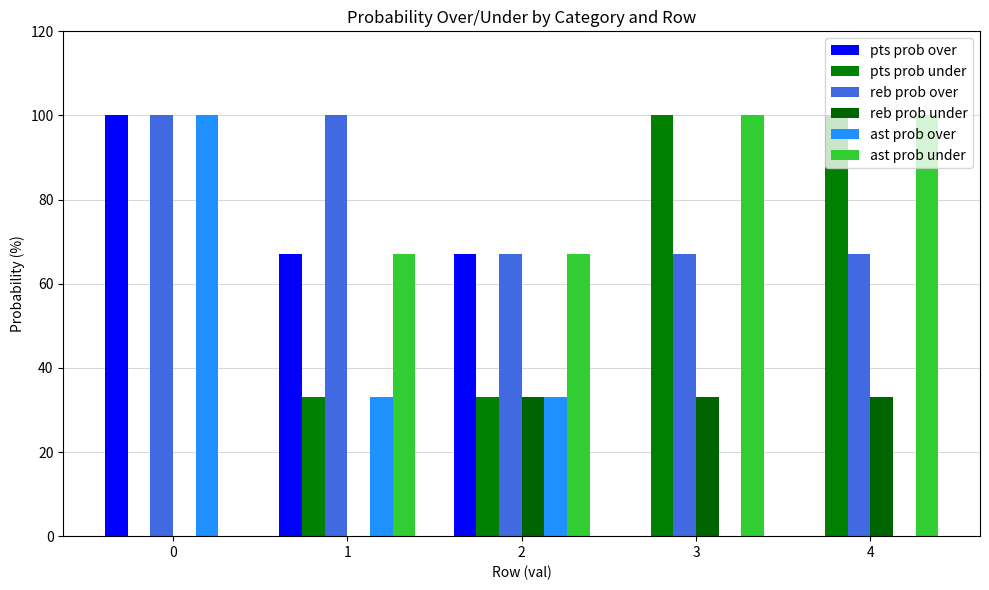

How many reb prob under values are between 0 and 33?

5